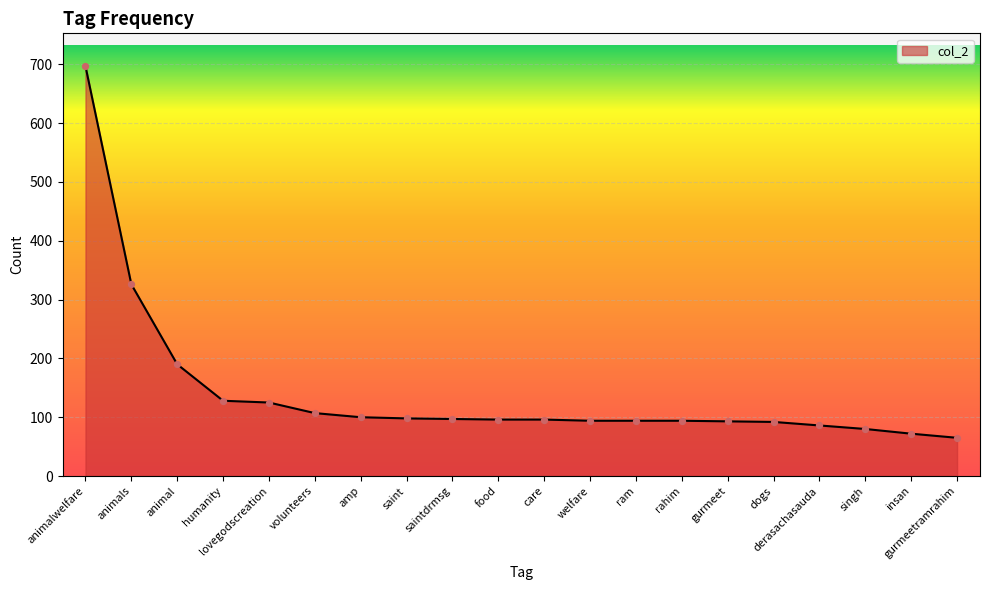

Which has a higher value, animals or humanity?

animals